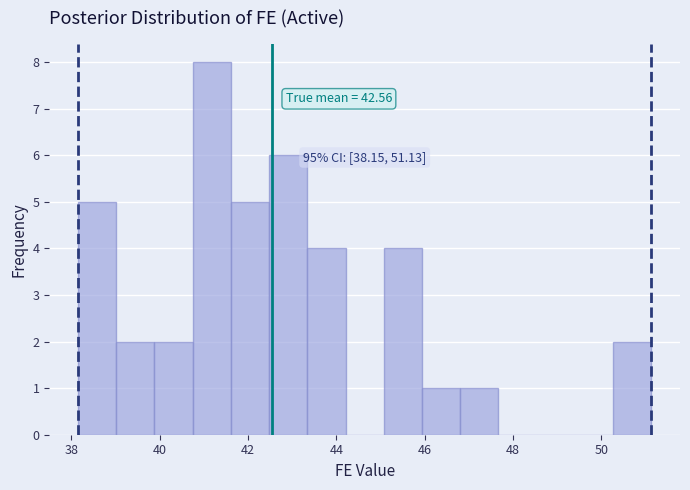

Which range on the x-axis has the tallest bar?

40.8 to 41.6